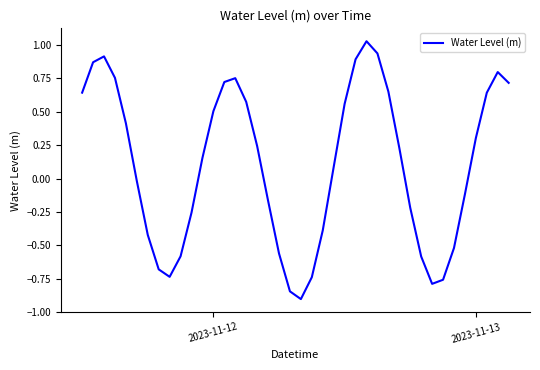

What is the difference between the maximum and minimum values?

1.9